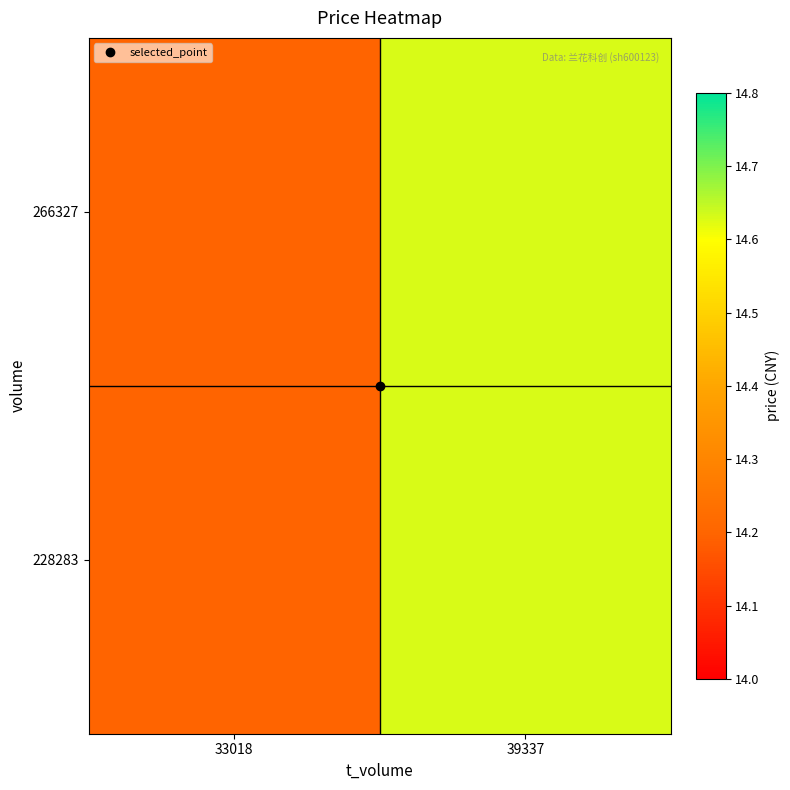

What is the total value across all series at 33018?

28.4